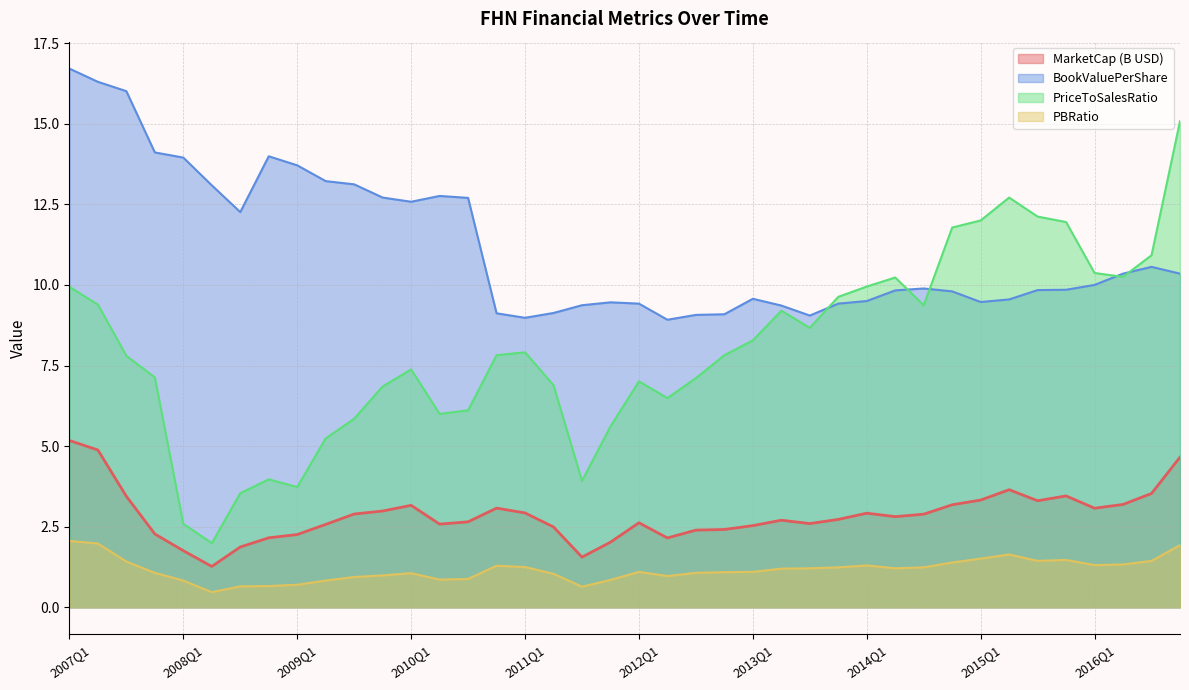

At which category does bookValuePerShare reach its first local valley?

2008Q3